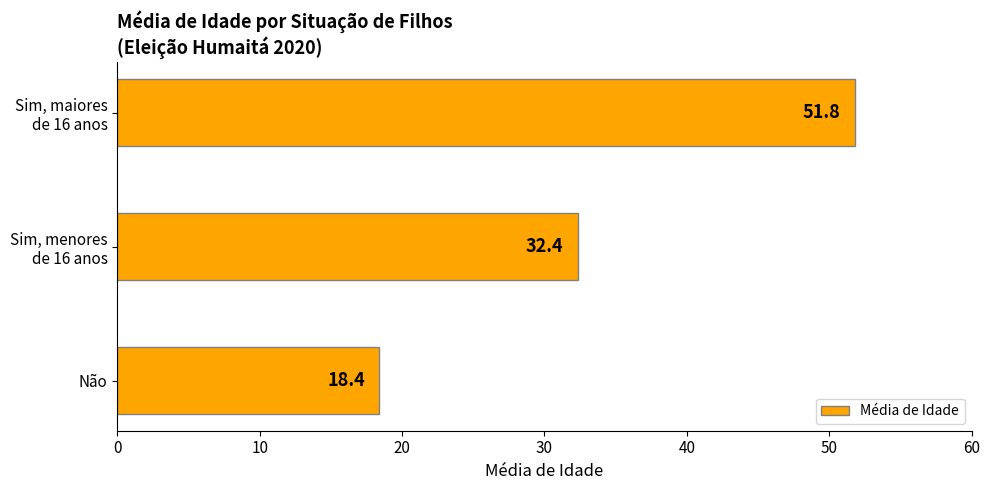

What is the difference between the maximum and second lowest values?

19.4